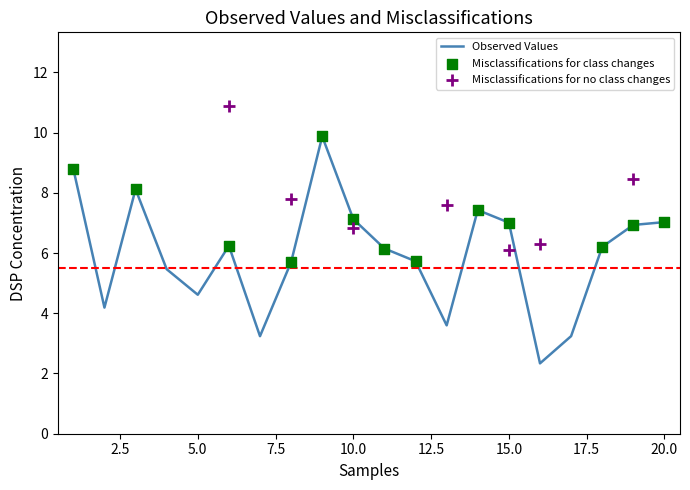

What is the highest value of the Observed Values series?

9.9